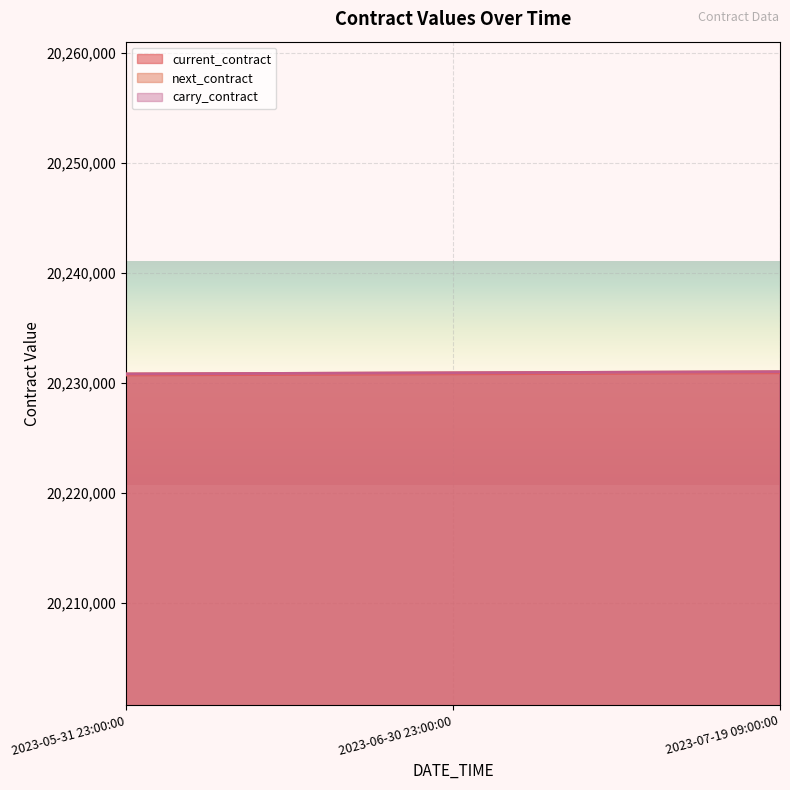

Which series has the largest total across all categories?

next_contract